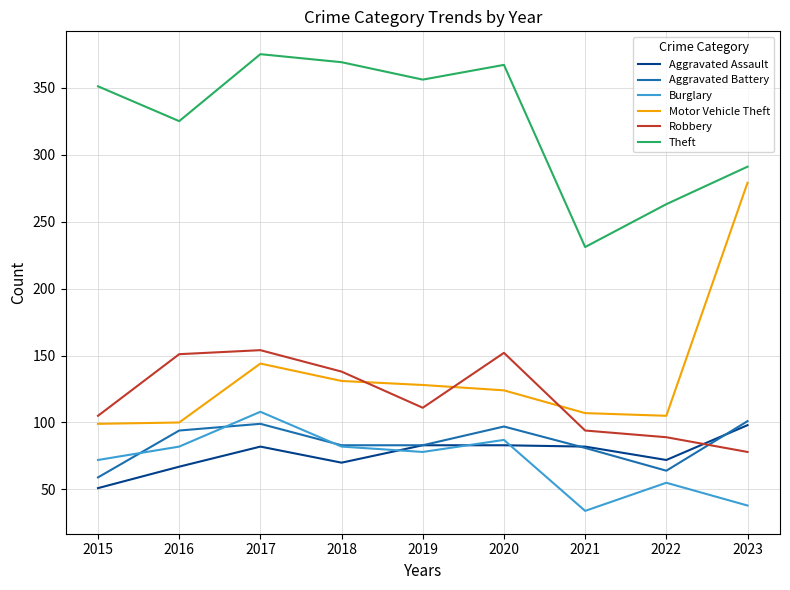

How many interior local peaks does the Robbery series have?

2